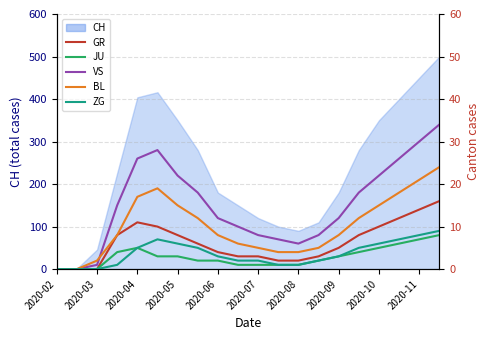

Is the value of VS at 2020-05 greater than the value of ZG at 2020-07?

Yes